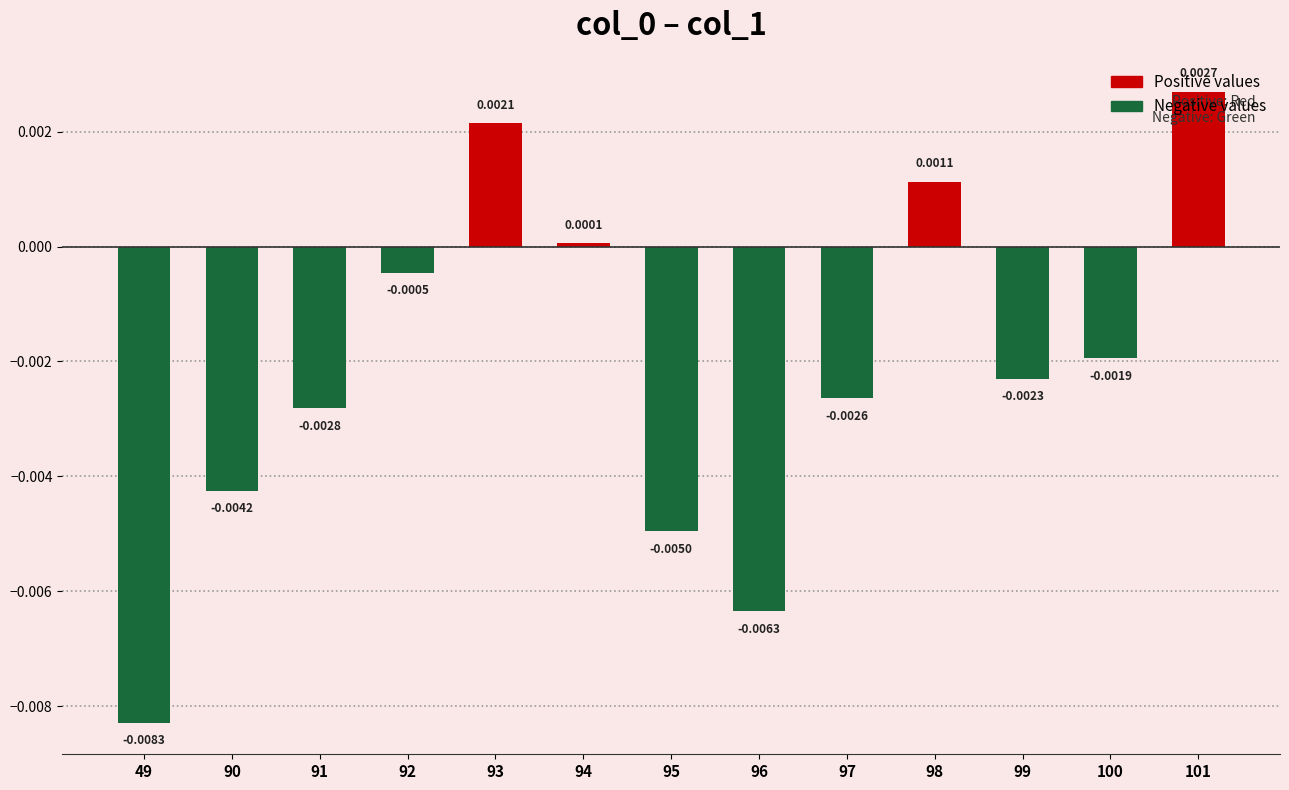

Rank the categories by value from lowest to highest.

49, 96, 95, 90, 91, 97, 99, 100, 92, 94, 98, 93, 101